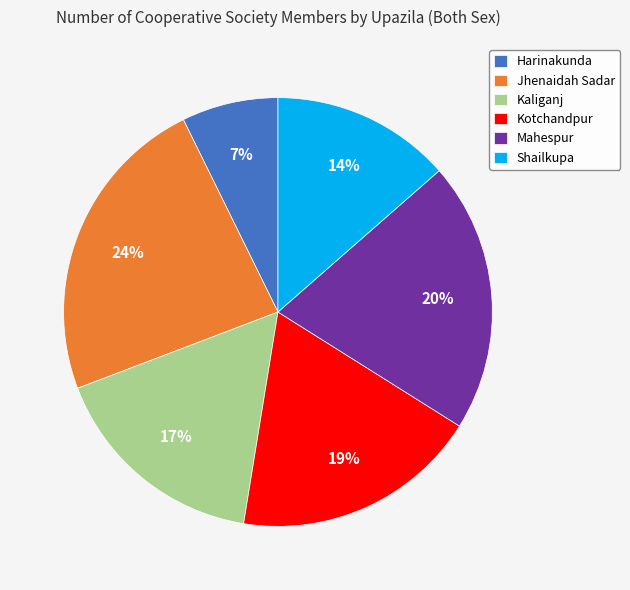

Combined, do Mahespur and Harinakunda account for over 50%?

No